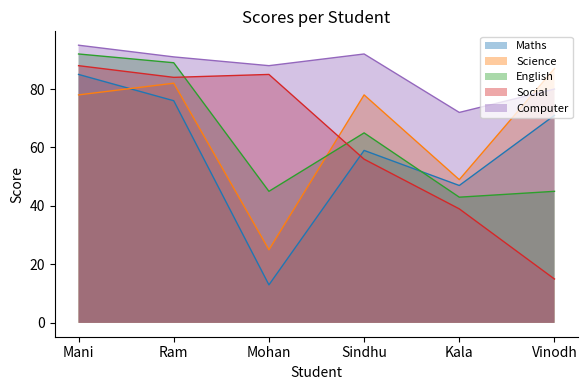

Between Mohan and Vinodh, which is larger?

Vinodh